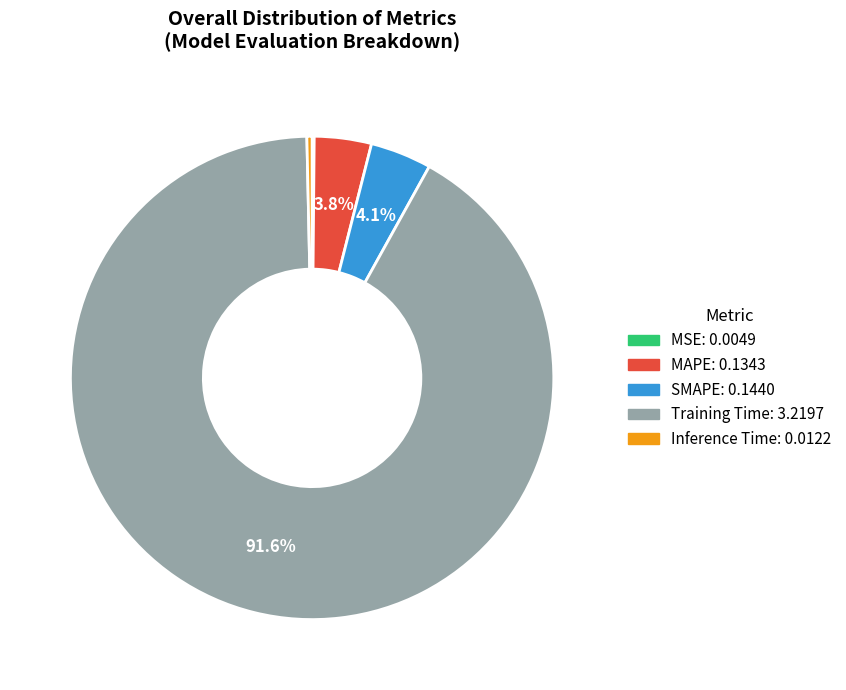

To the nearest percent, what is the combined percentage of Training Time and Inference Time?

92%